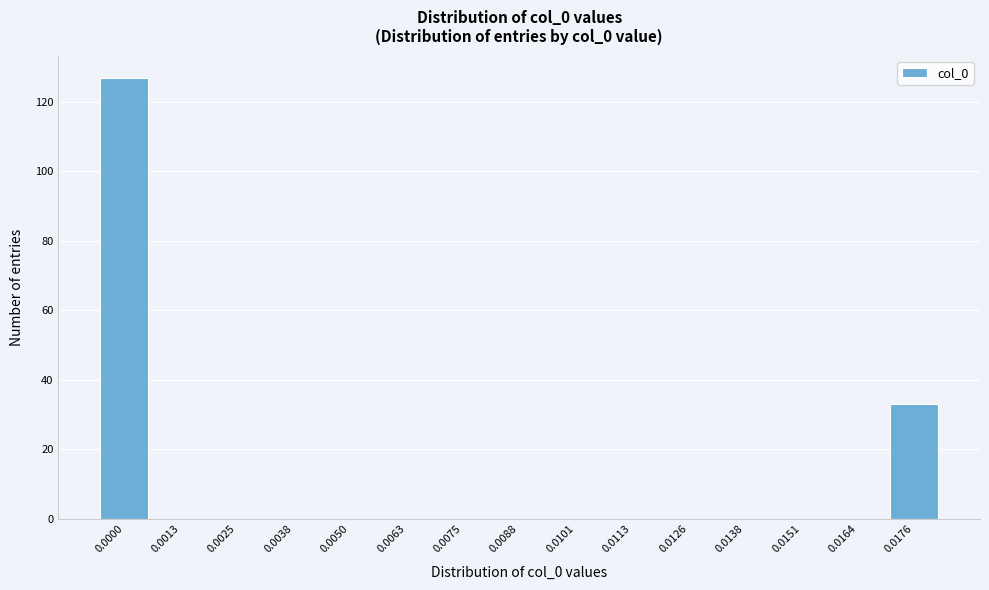

Reading left to right, list all the values displayed in this chart.

0.0000=127	0.0013=0	0.0025=0	0.0038=0	0.0050=0	0.0063=0	0.0075=0	0.0088=0	0.0101=0	0.0113=0	0.0126=0	0.0138=0	0.0151=0	0.0164=0	0.0176=33